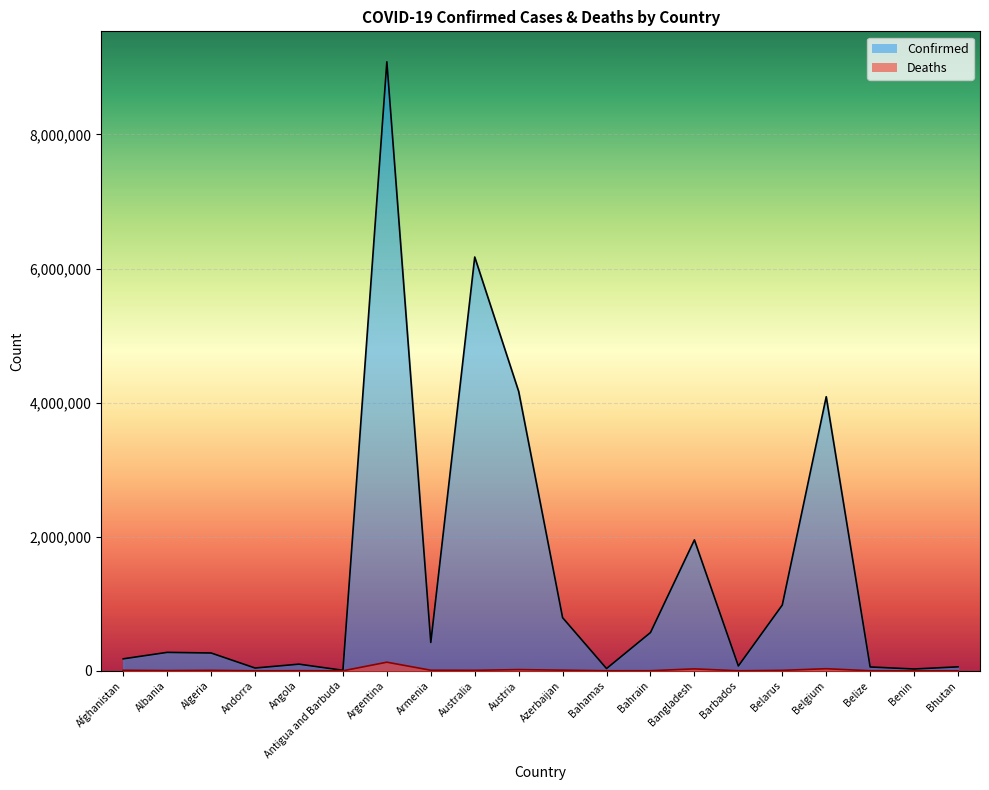

What is the maximum value for Confirmed?

9083673